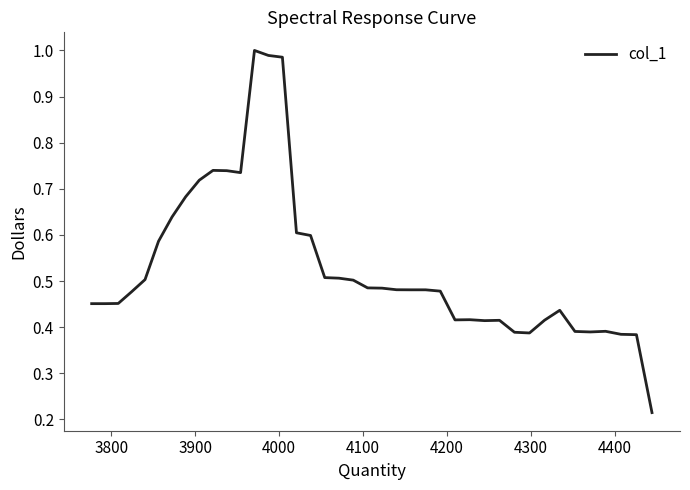

What is the difference between the maximum and minimum values?

0.8